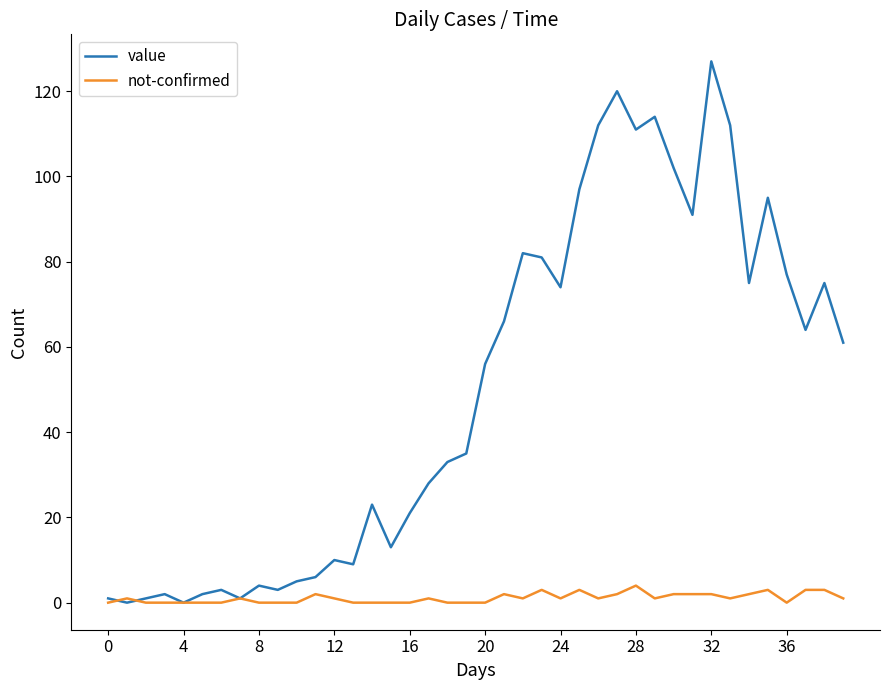

Which series has the widest spread of values?

value